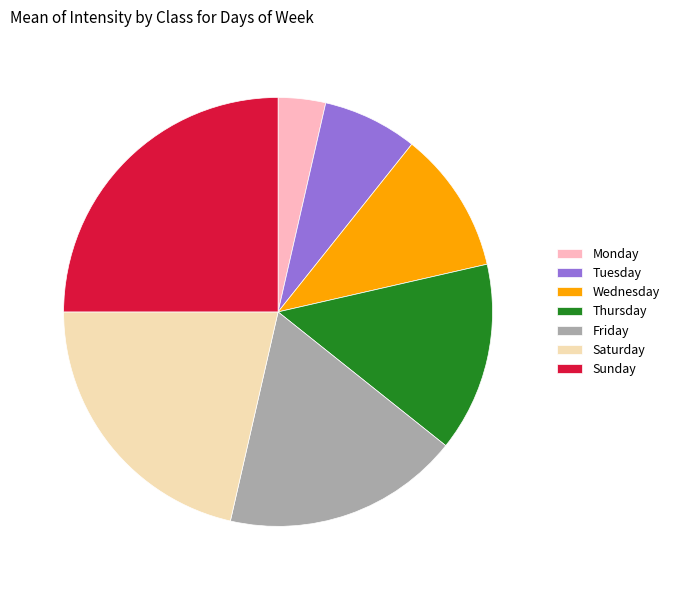

Is it true that Tuesday is 1% of the pie?

False